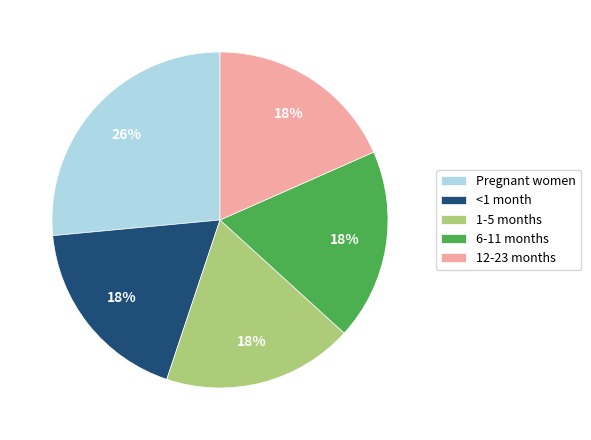

Is there a majority slice in this chart?

No